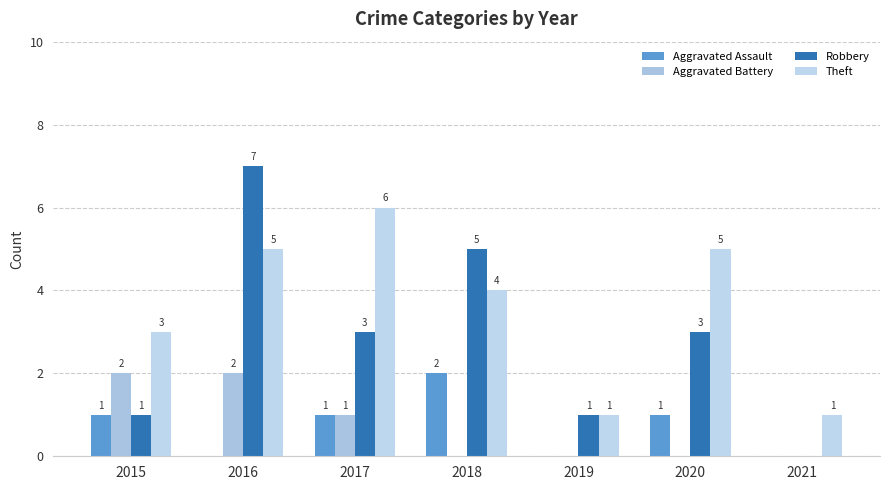

What value does the Theft series have at 2015?

3